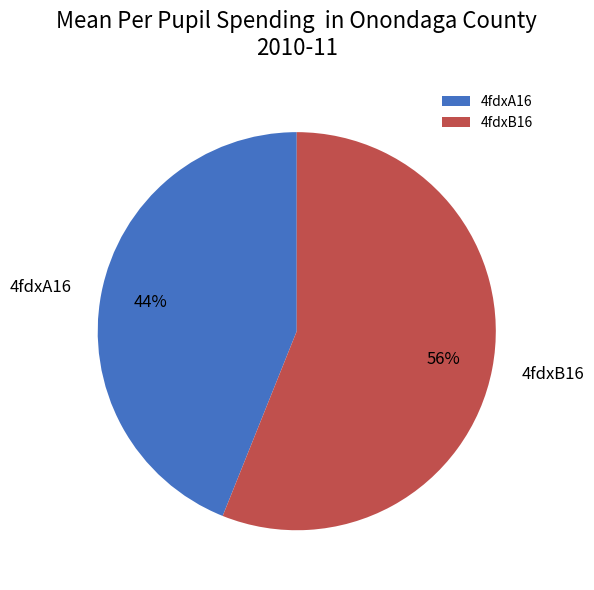

Which has a higher value, 4fdxB16 or 4fdxA16?

4fdxB16